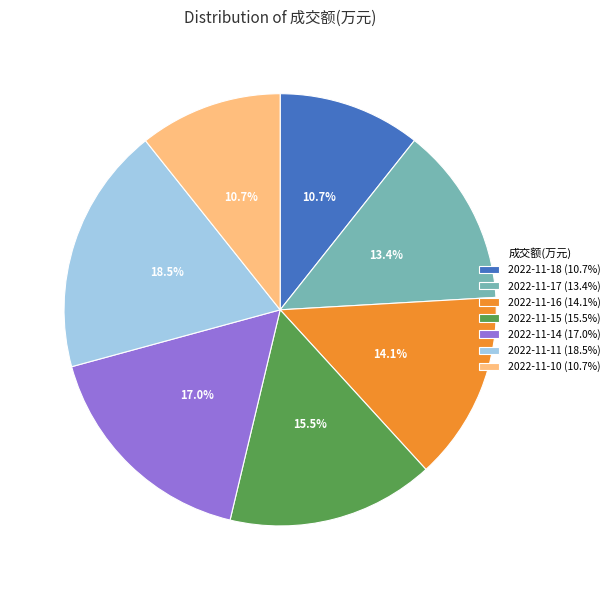

Approximately how many times larger is the value at 2022-11-10 compared to 2022-11-14?

0.6